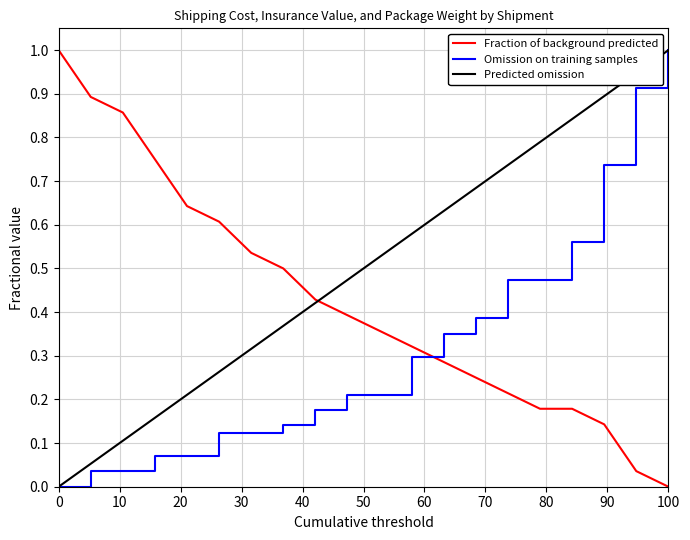

Which series has the largest total across all categories?

Predicted omission